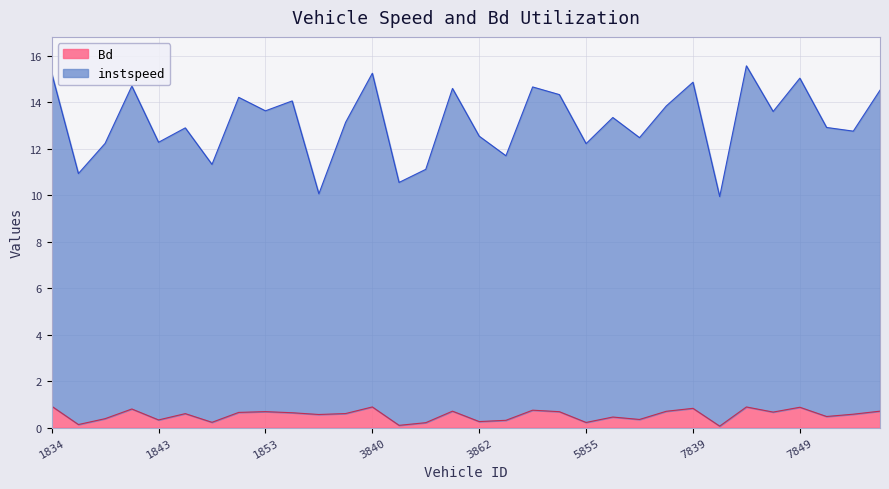

In instspeed, how many points are lower than both neighbors (excluding endpoints)?

12